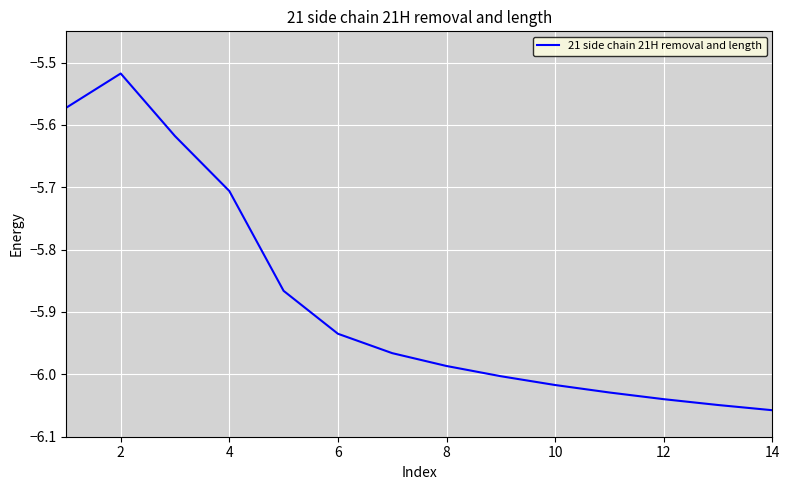

What is the difference between the maximum and minimum values?

0.5